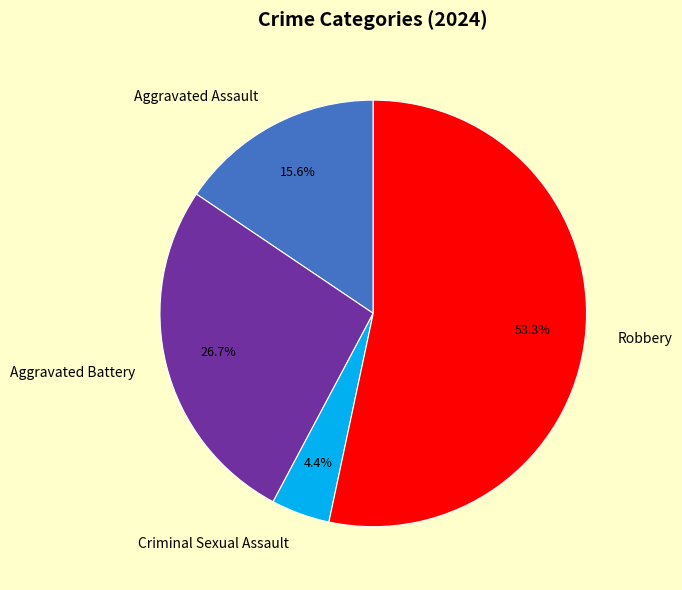

To the nearest percent, what is the combined percentage of Aggravated Battery and Aggravated Assault?

42%